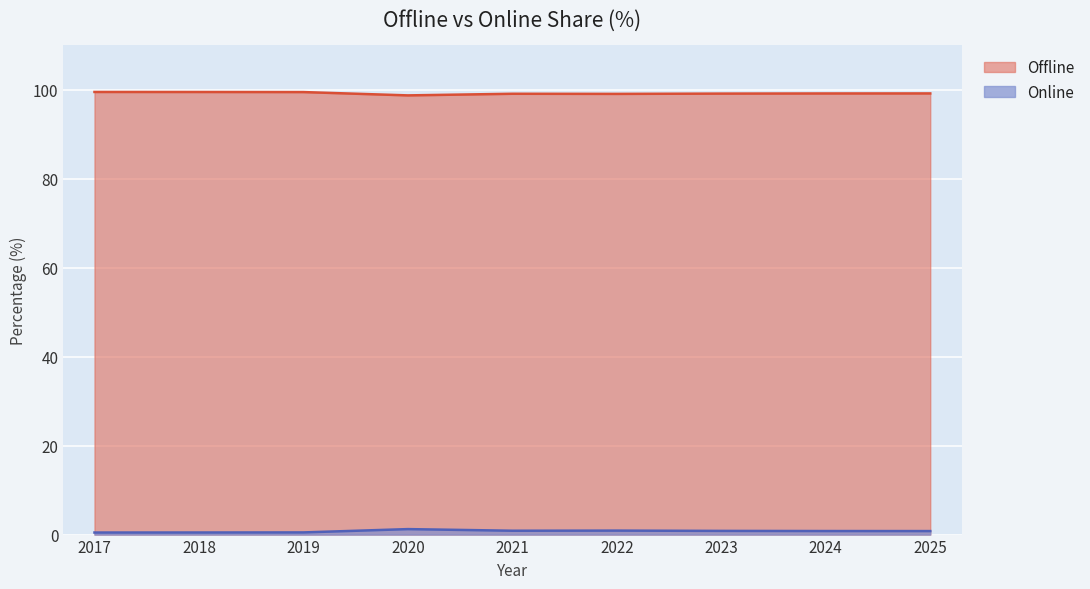

How many lines are shown in the chart?

2